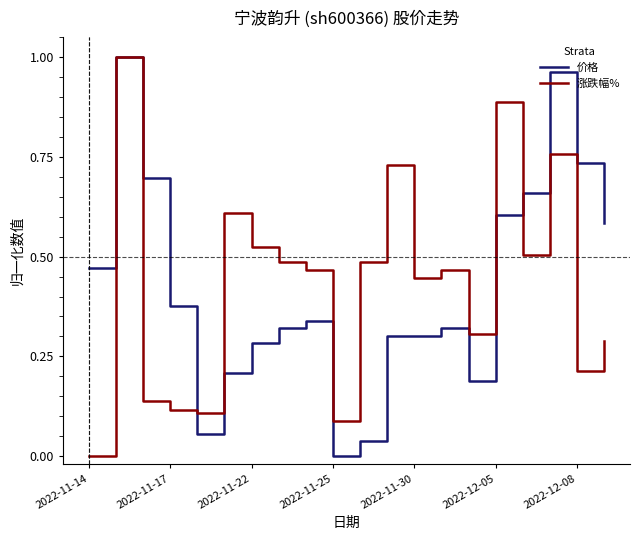

What are all the series names shown in the legend?

价格, 涨跌幅%